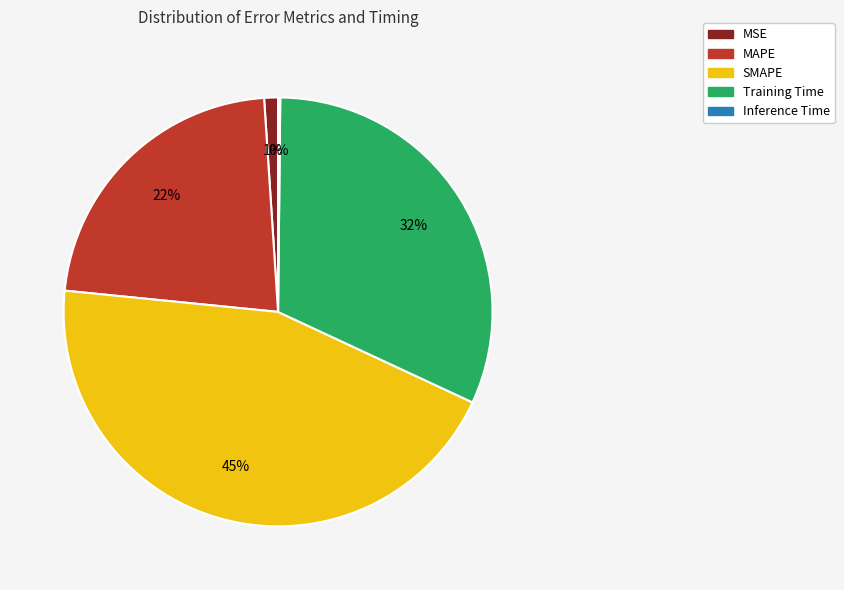

To the nearest percent, what portion does Training Time represent?

32%